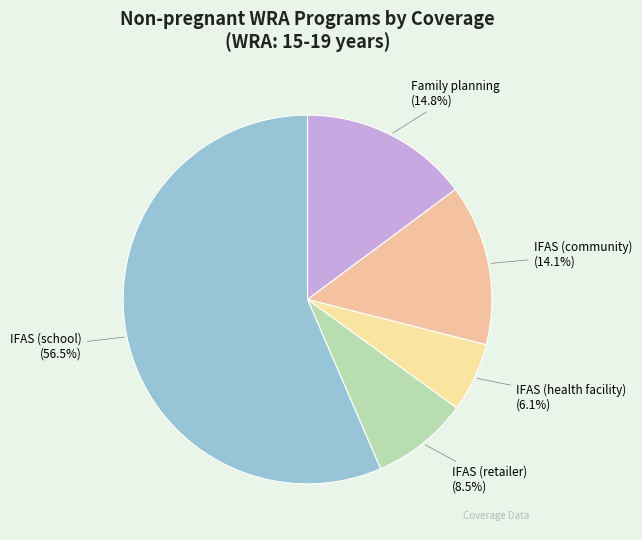

Does IFAS (retailer) account for over 50% of the chart?

No